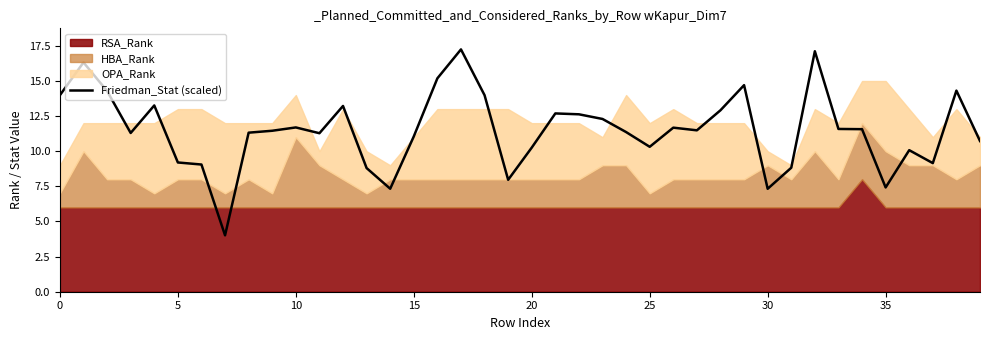

What is the label of the 35th point from the left?

34